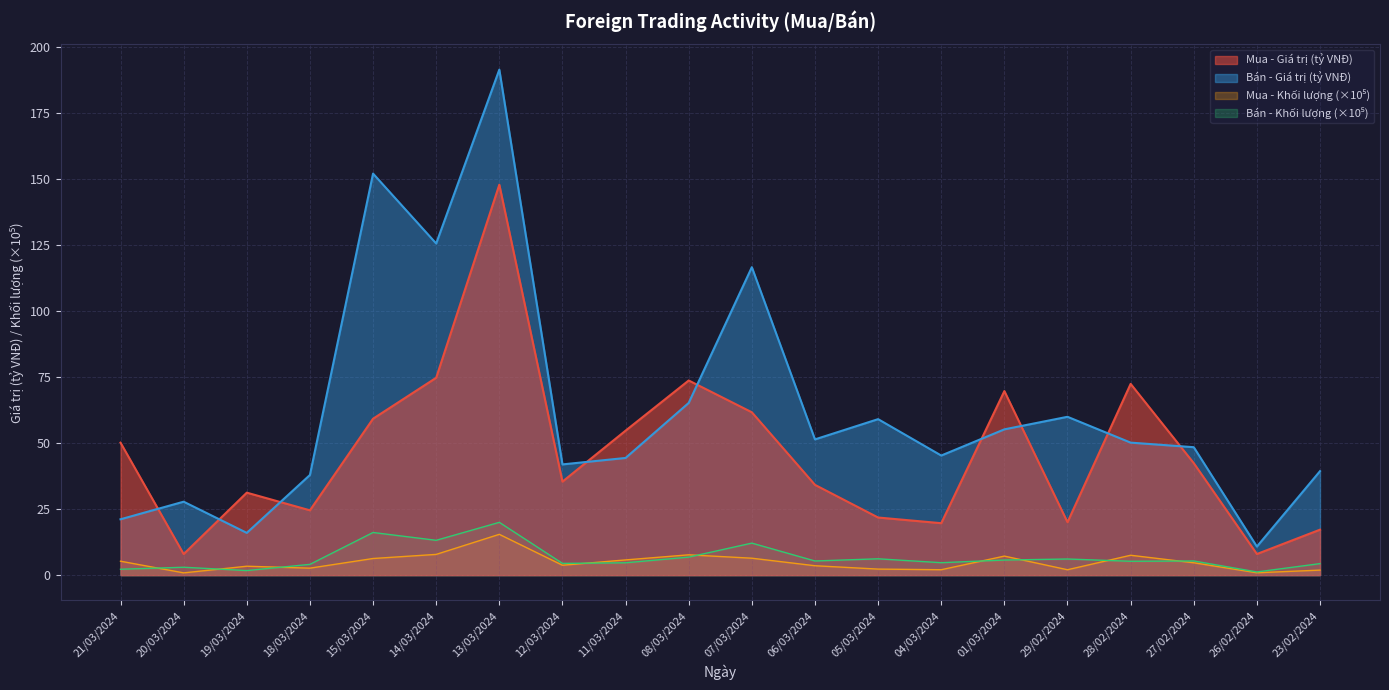

The Bán - Giá trị (tỷ VNĐ) series shows 50.2 at 28/02/2024. True or false?

True